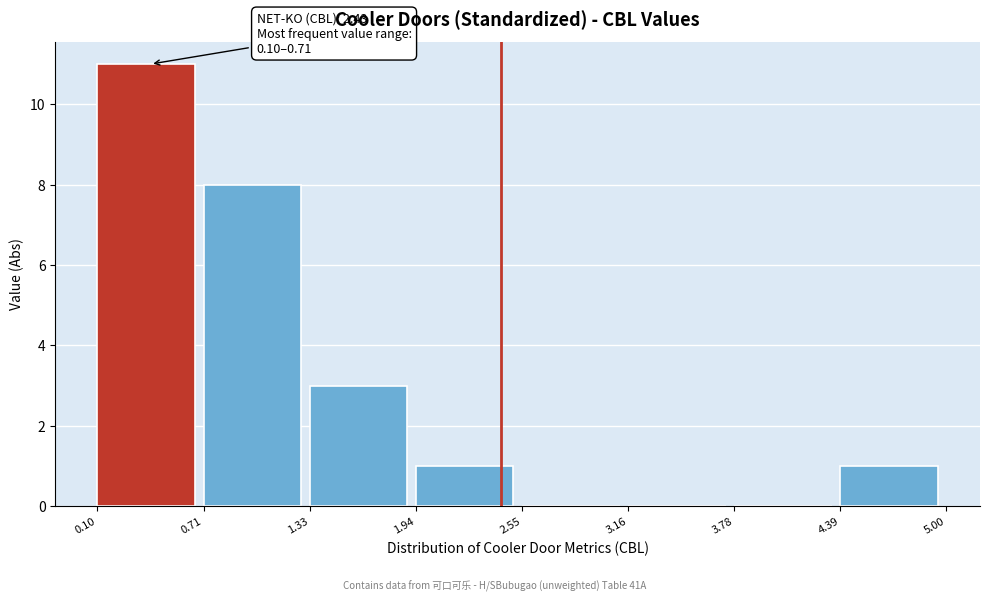

Which range on the x-axis has the tallest bar?

0.10 to 0.71